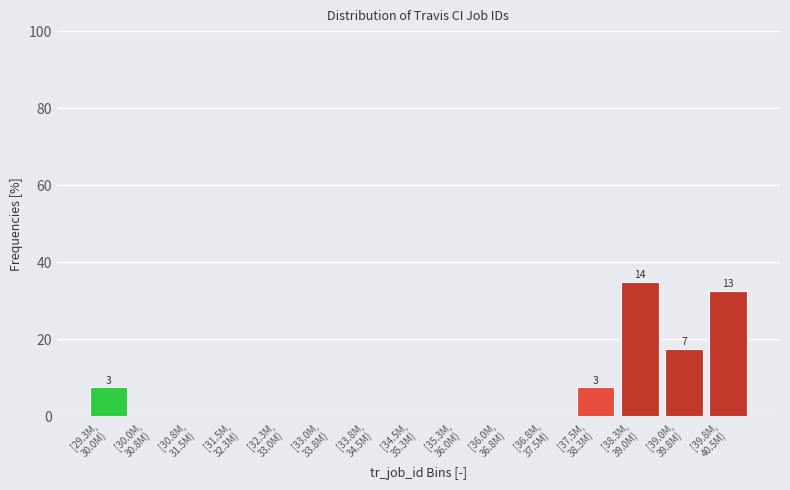

What is the sum of all values?

100.0